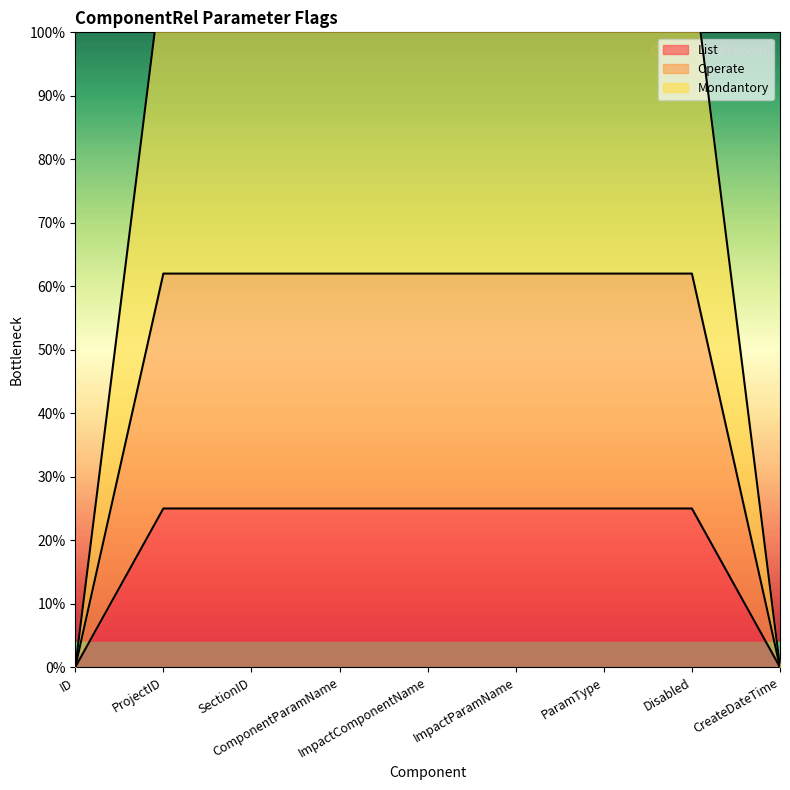

List the series in order of their overall mean, highest first.

Mondantory, Operate, List